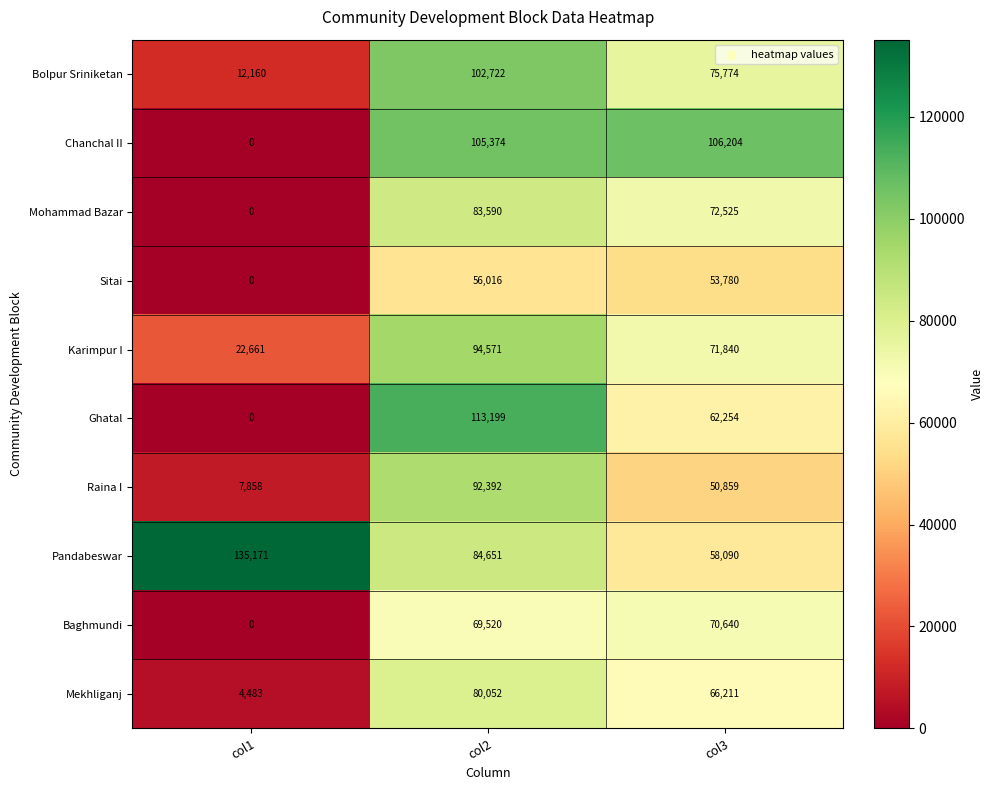

What is the approximate value of Raina I at col1, to the nearest 50?

7850